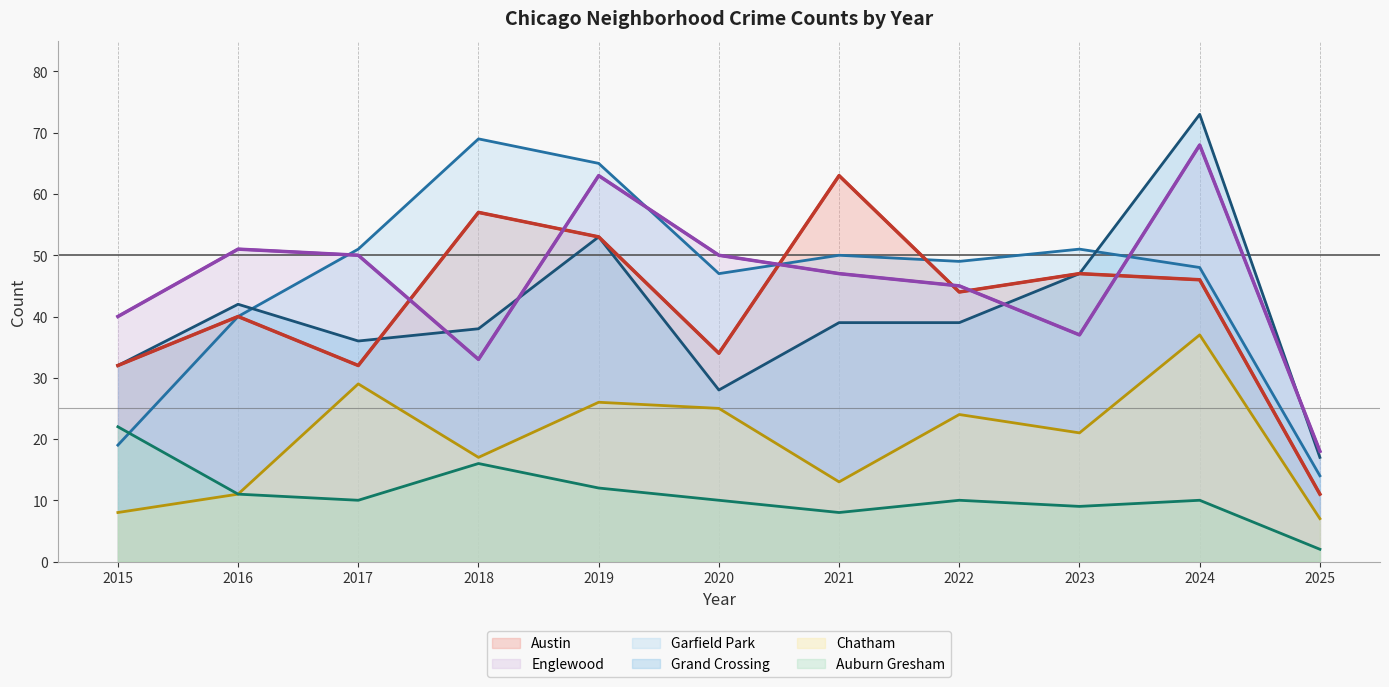

At which category does Auburn Gresham reach its first local peak?

2018